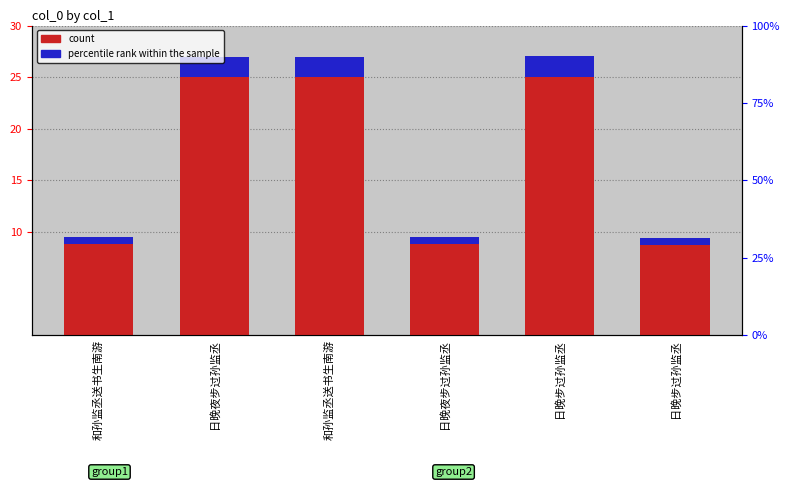

Where does the secondary series first go above 1?

日晚夜步过孙监丞